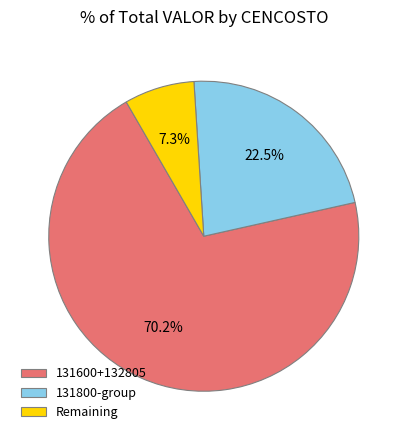

Which has a higher value, 131800-group or Remaining?

131800-group